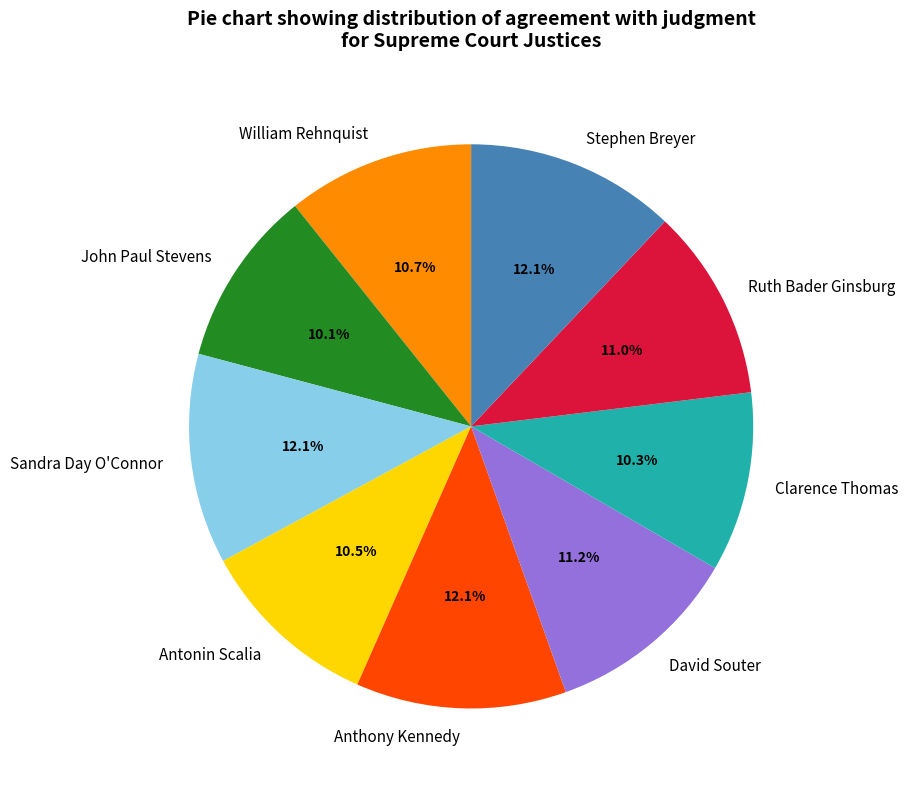

To the nearest percent, what percentage of the pie is David Souter?

11%